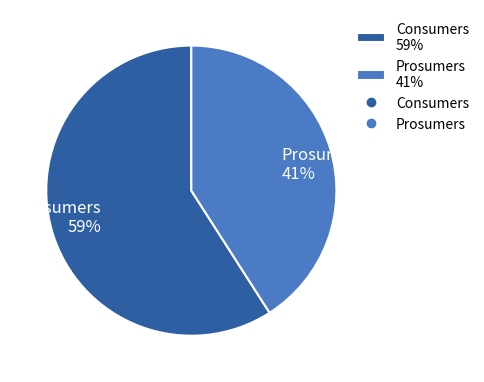

What is the smallest slice in the pie chart?

Prosumers